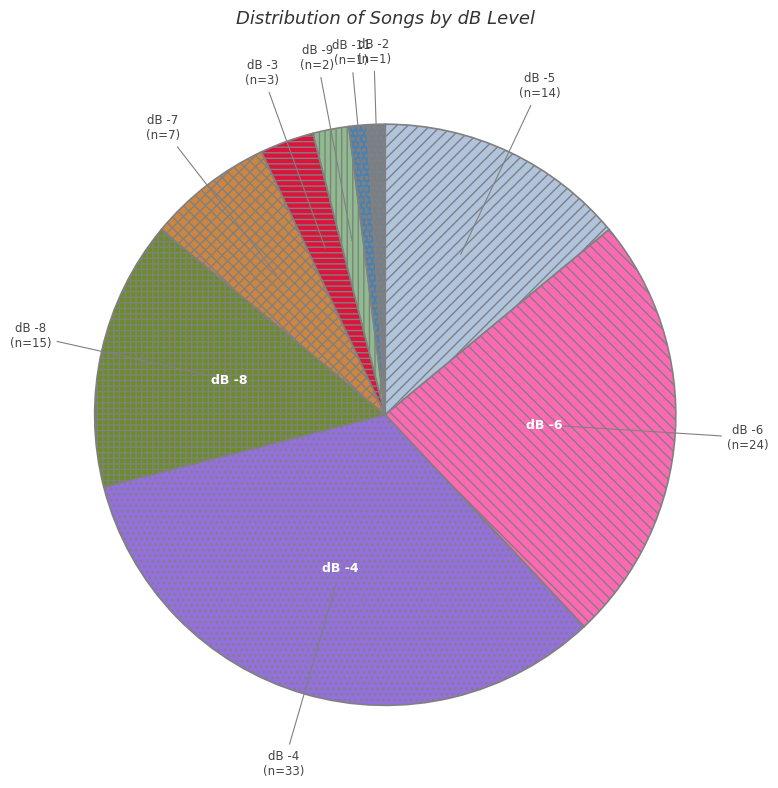

Which slice is the largest?

dB -4